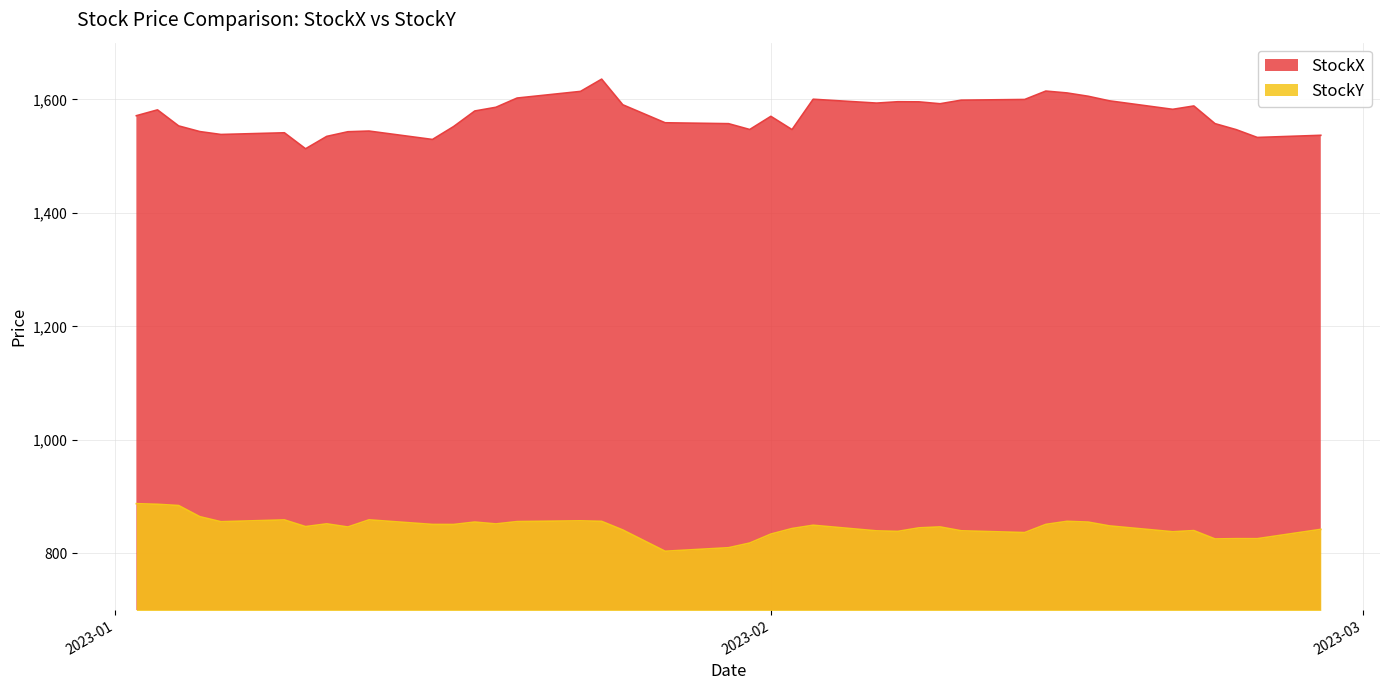

The StockY series shows 1259.4 at 2023-01-10. True or false?

False